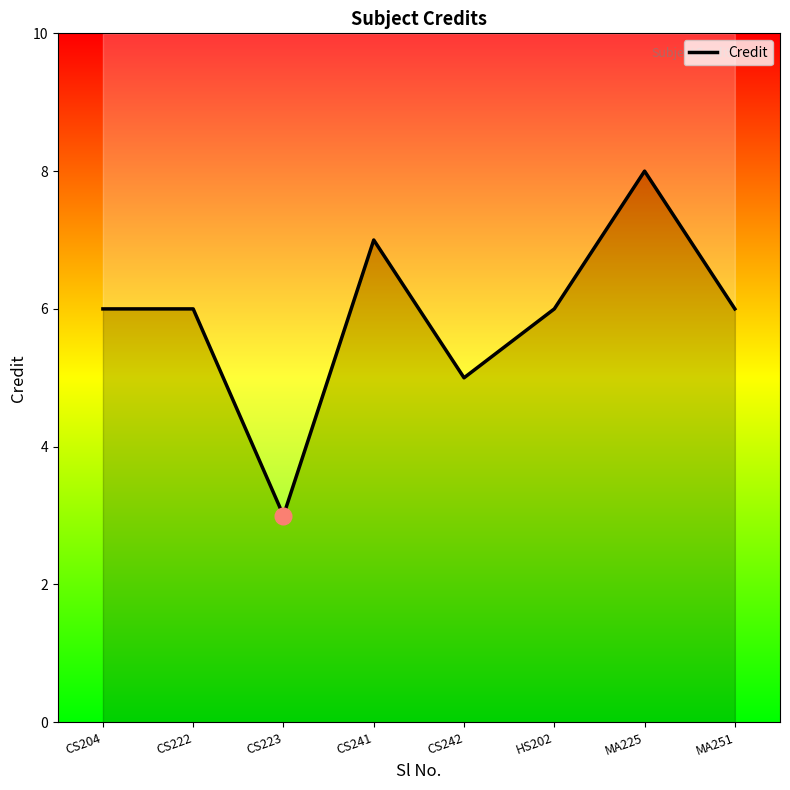

Count the values in the range 6 to 7.

5